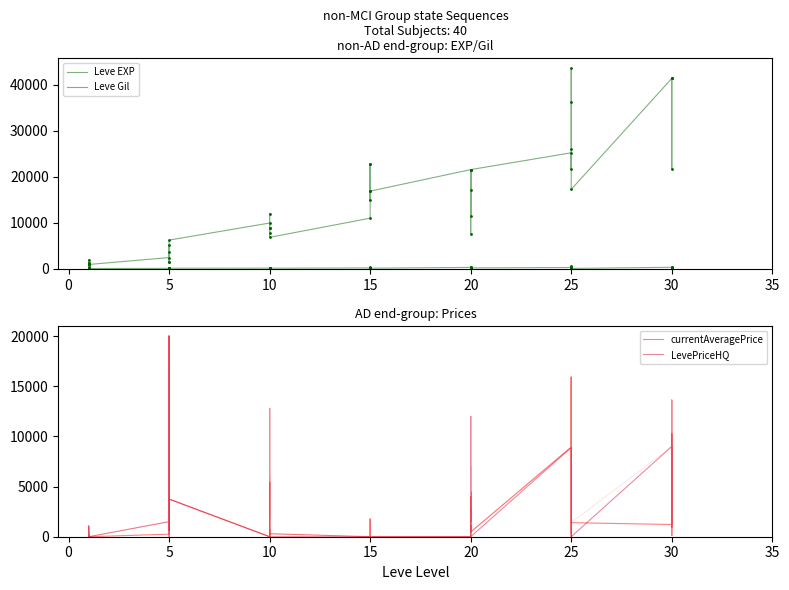

True or false: Leve EXP has a value of 27443 at 34.

False